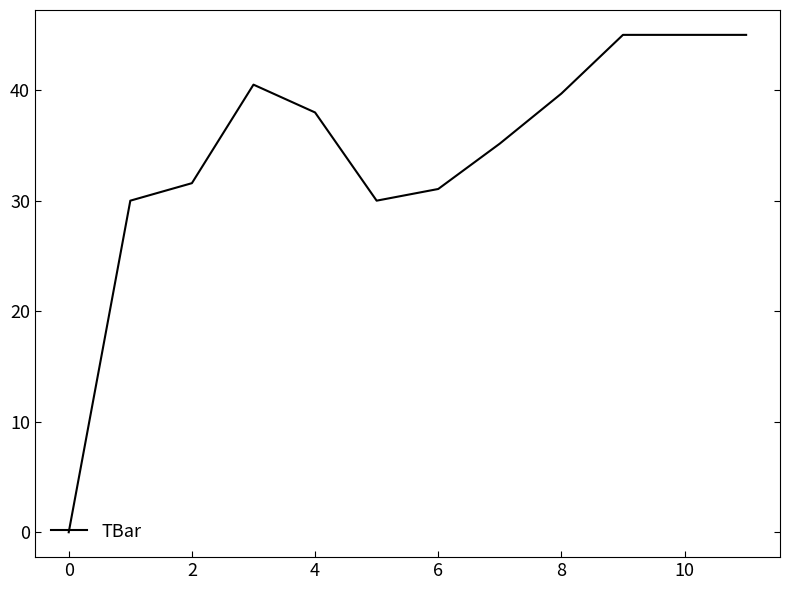

What is the maximum value shown in the chart?

45.0